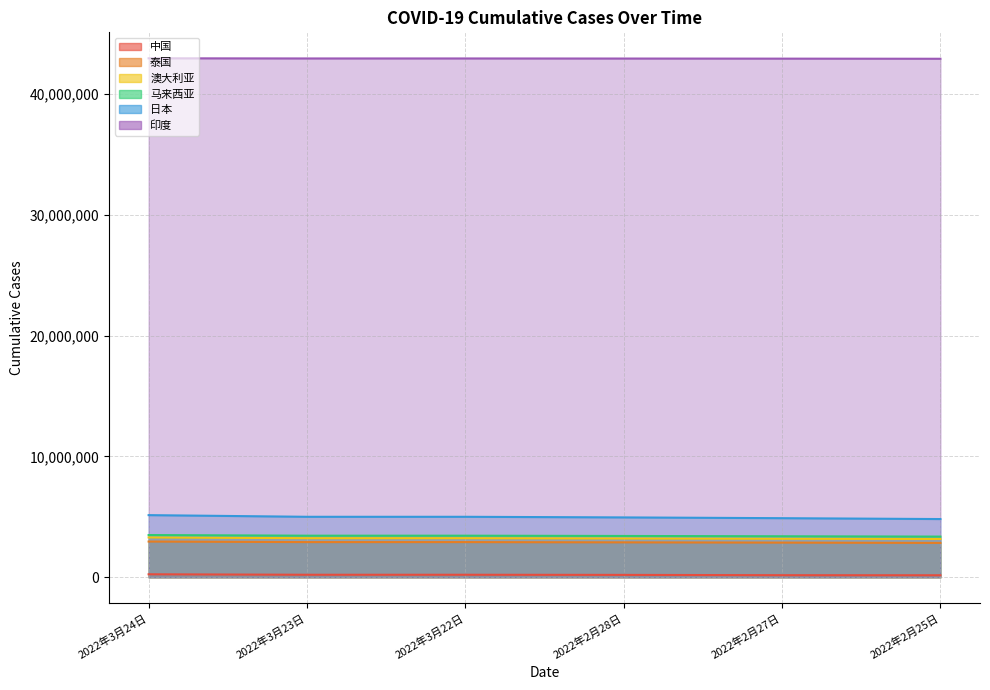

Is the value of 澳大利亚 at 2022年3月22日 greater than the value of 马来西亚 at 2022年3月22日?

No